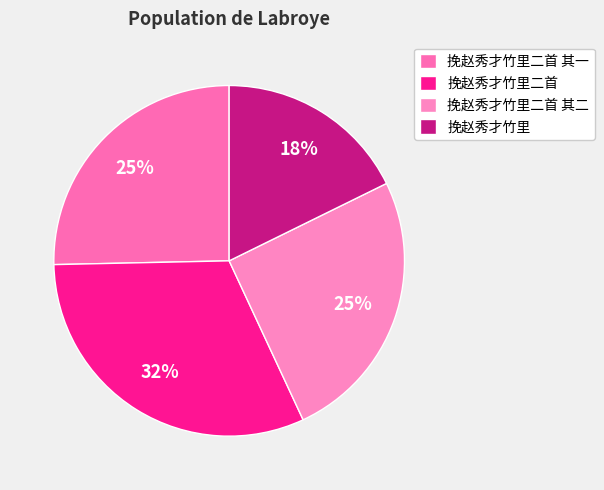

What is the ratio of the value at 挽赵秀才竹里二首 其二 to the value at 挽赵秀才竹里二首 其一?

1.0